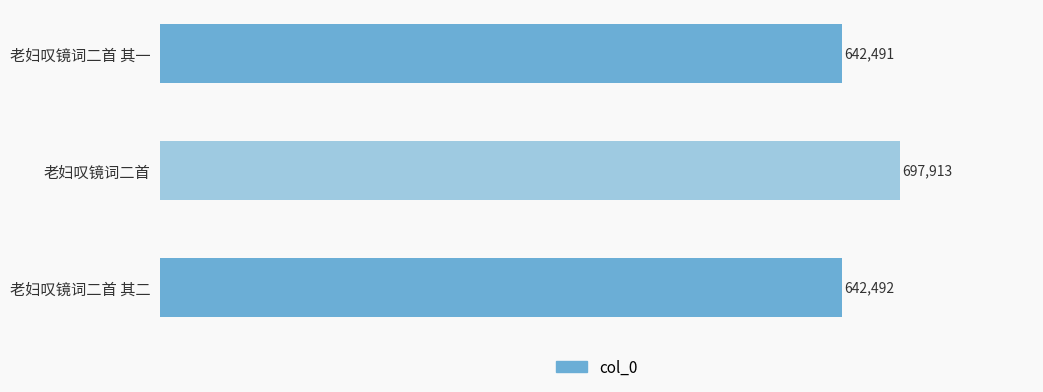

What is the average value?

660965